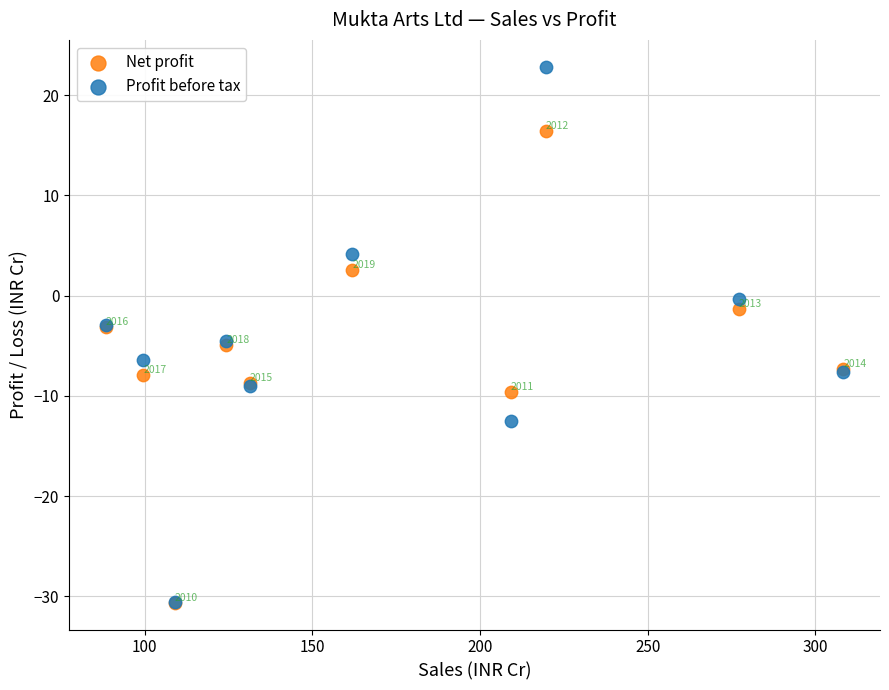

Across all series, what Y value is closest to -3?

-3.0